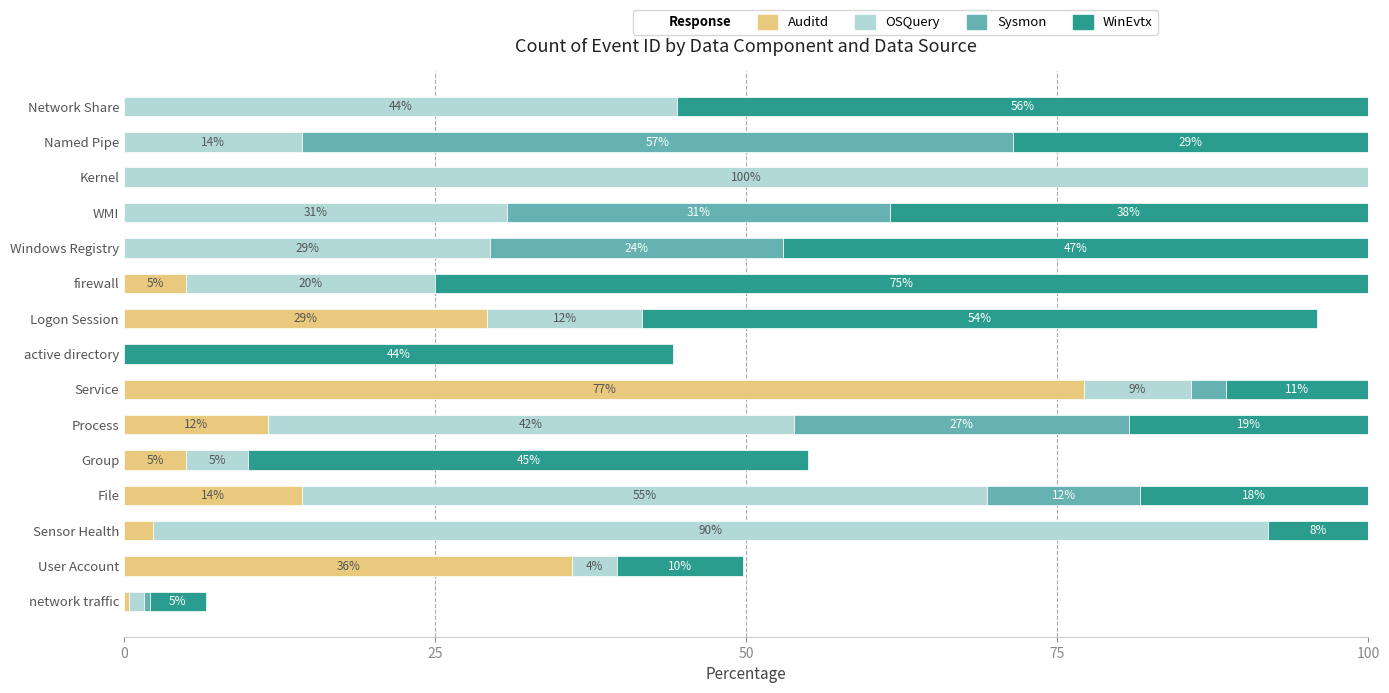

Are the bars horizontal?

Yes